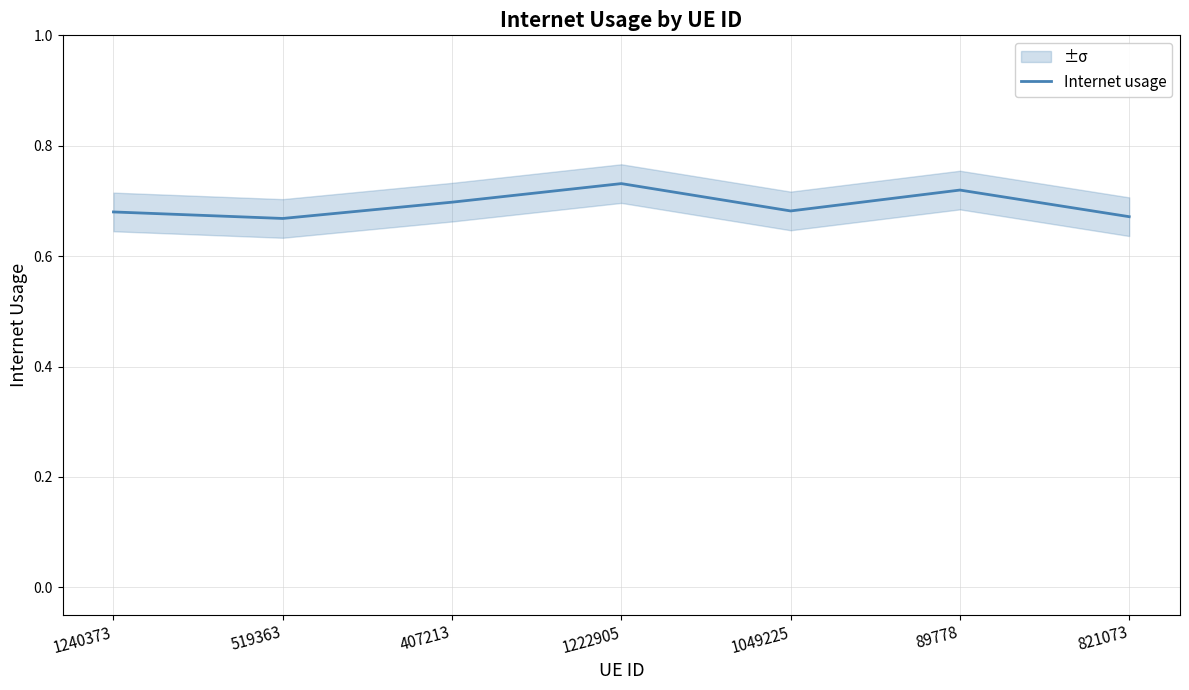

The chart shows a value of 1.1 at 1222905. True or false?

False